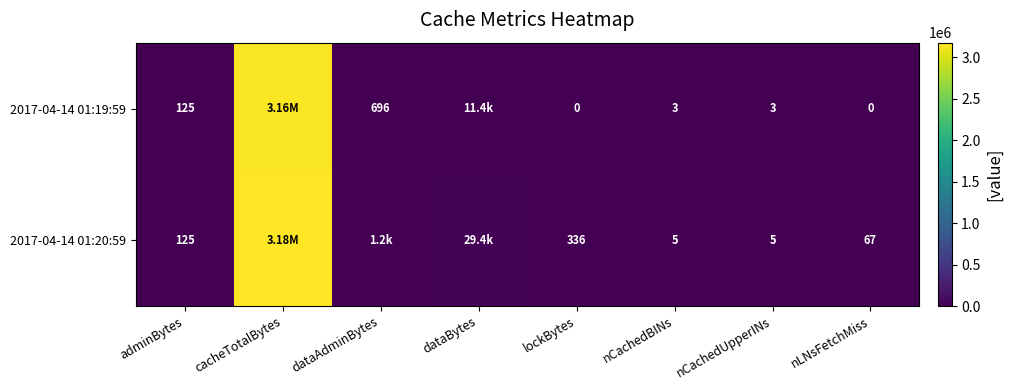

At lockBytes, list the series in order from largest to smallest.

2017-04-14 01:20:59, 2017-04-14 01:19:59